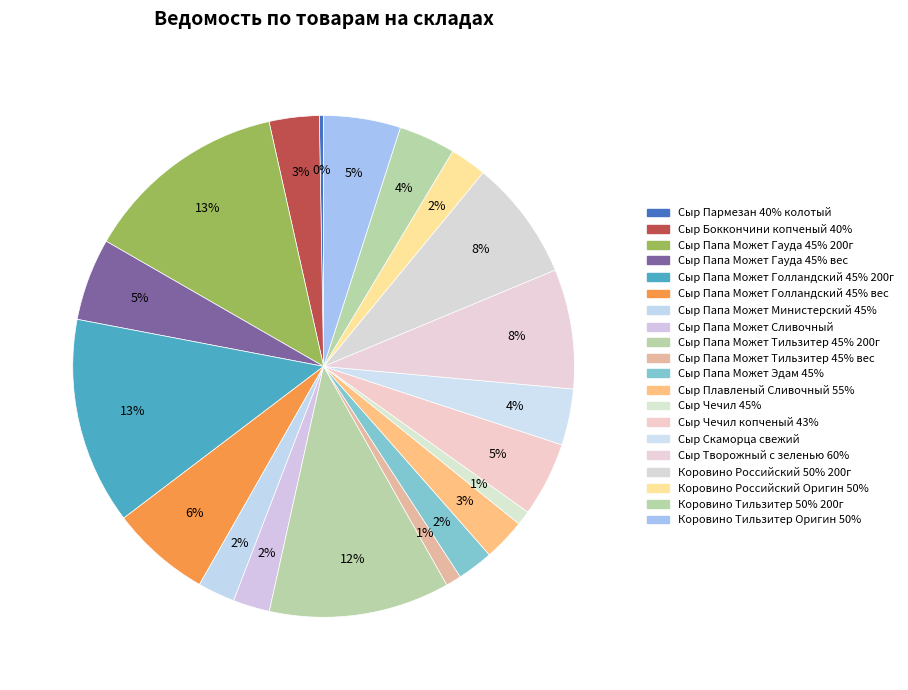

Is it true that Сыр Творожный с зеленью 60% is 21% of the pie?

False